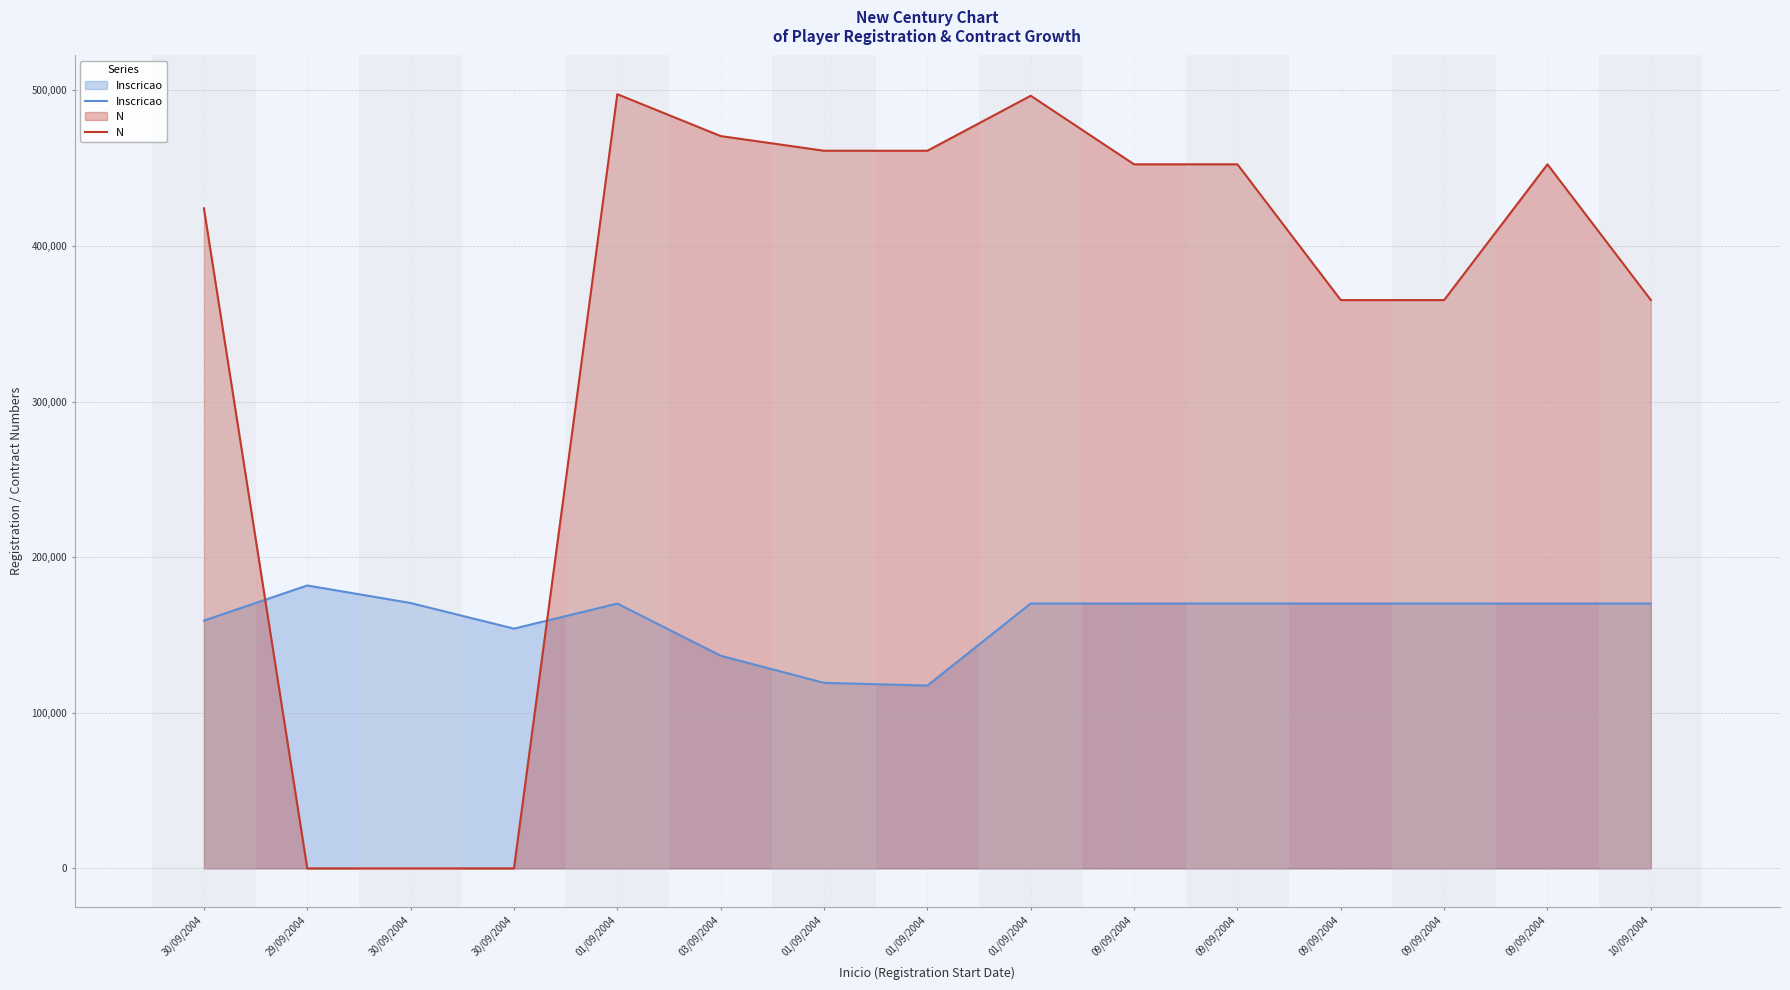

True or false: Inscricao and N cross at least once.

True